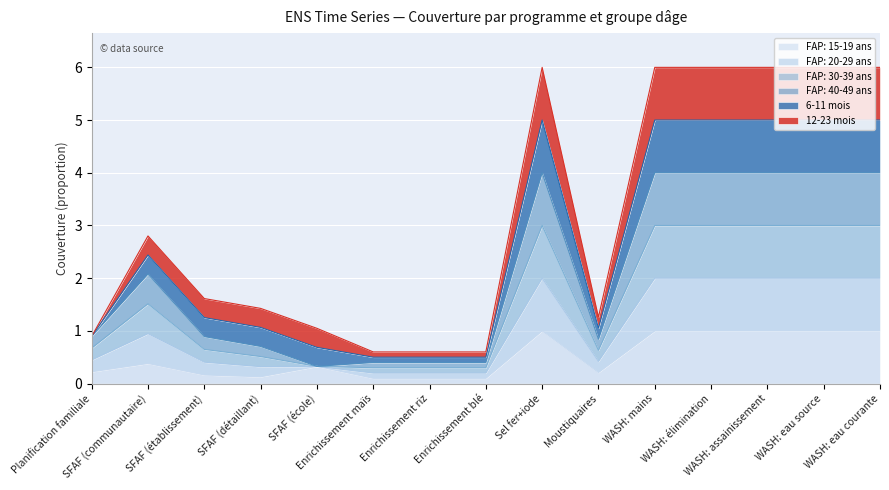

At which label does FAP: 15-19 ans reach its peak?

Sel fer+iode